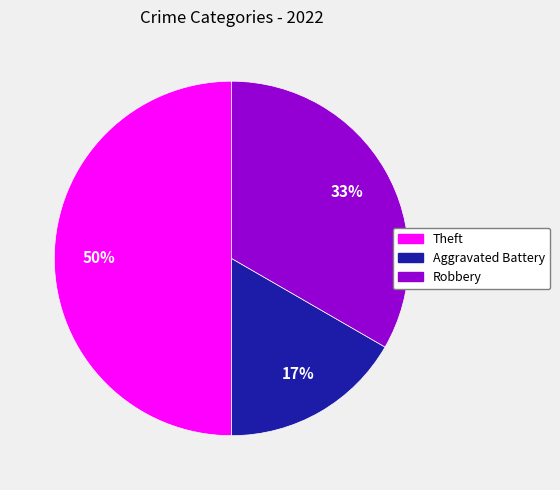

To the nearest percent, what portion does Robbery represent?

33%